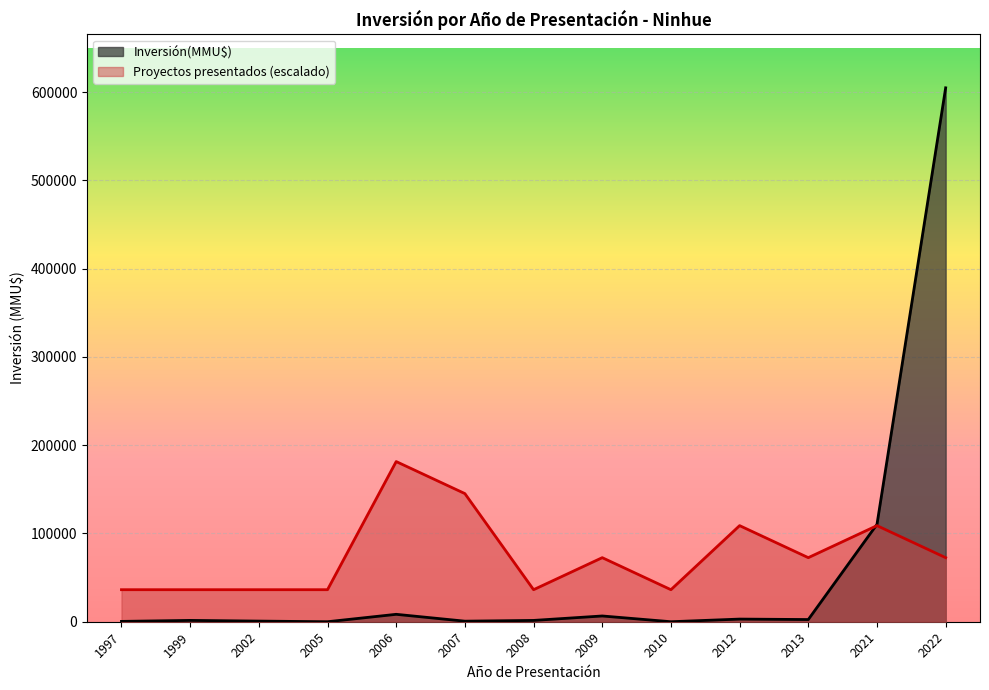

True or false: Inversión(MMU$) has a value of 7 at 2007.

False